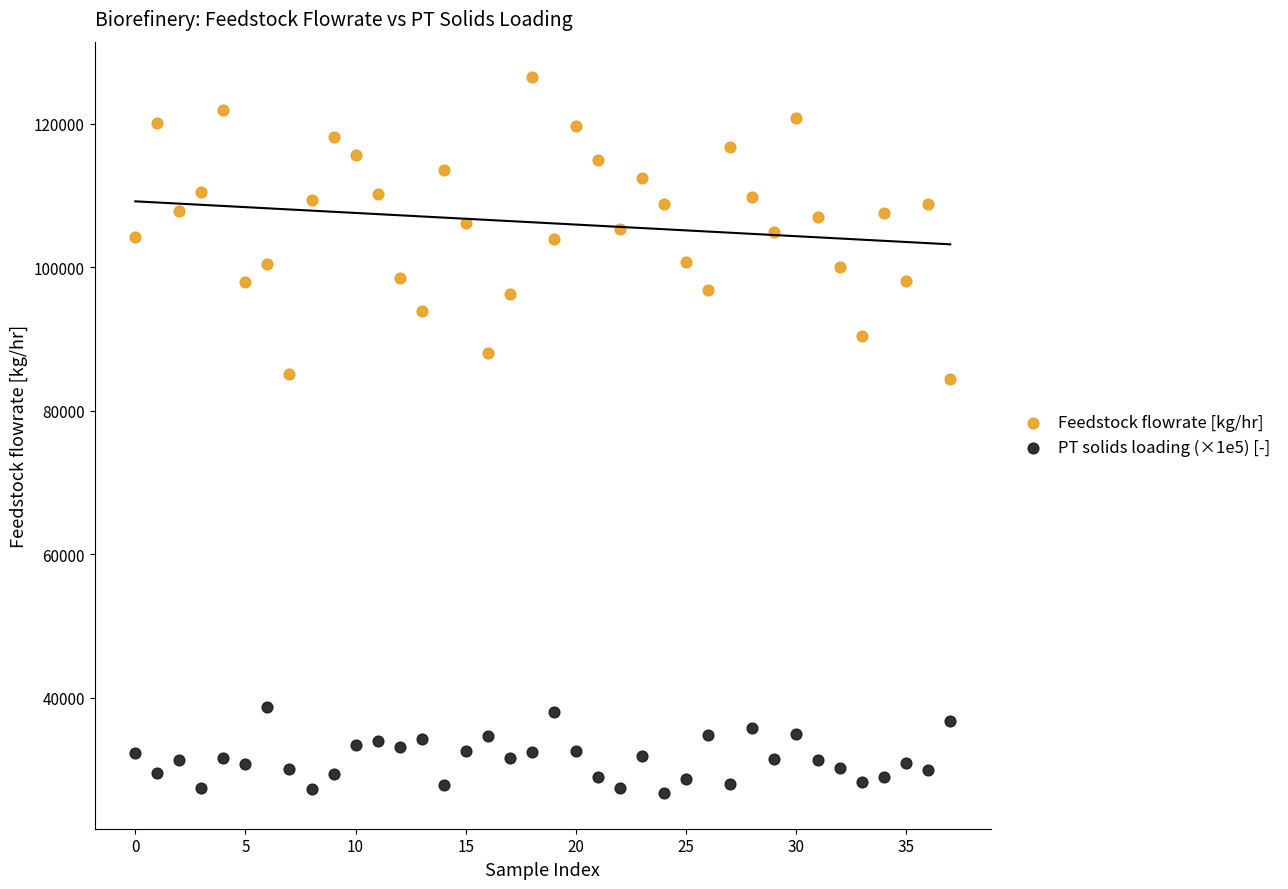

Which series contains the lowest Y value?

PT solids loading (×1e5) [-]